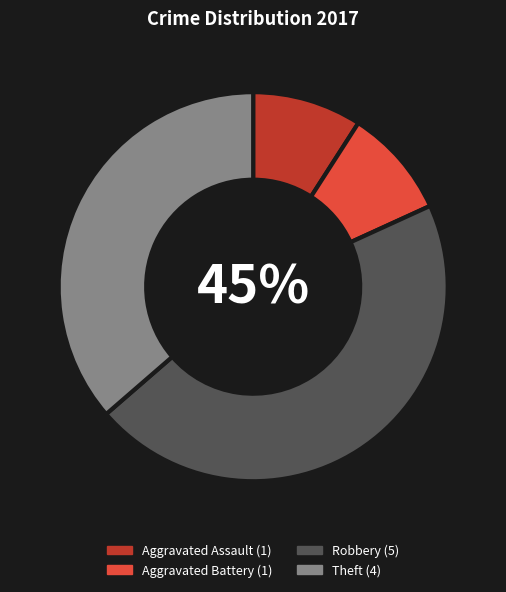

Does Aggravated Battery account for over 50% of the chart?

No